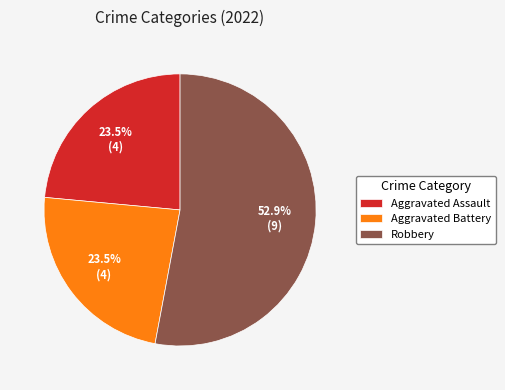

Approximately how many times larger is the value at Robbery compared to Aggravated Battery?

2.3